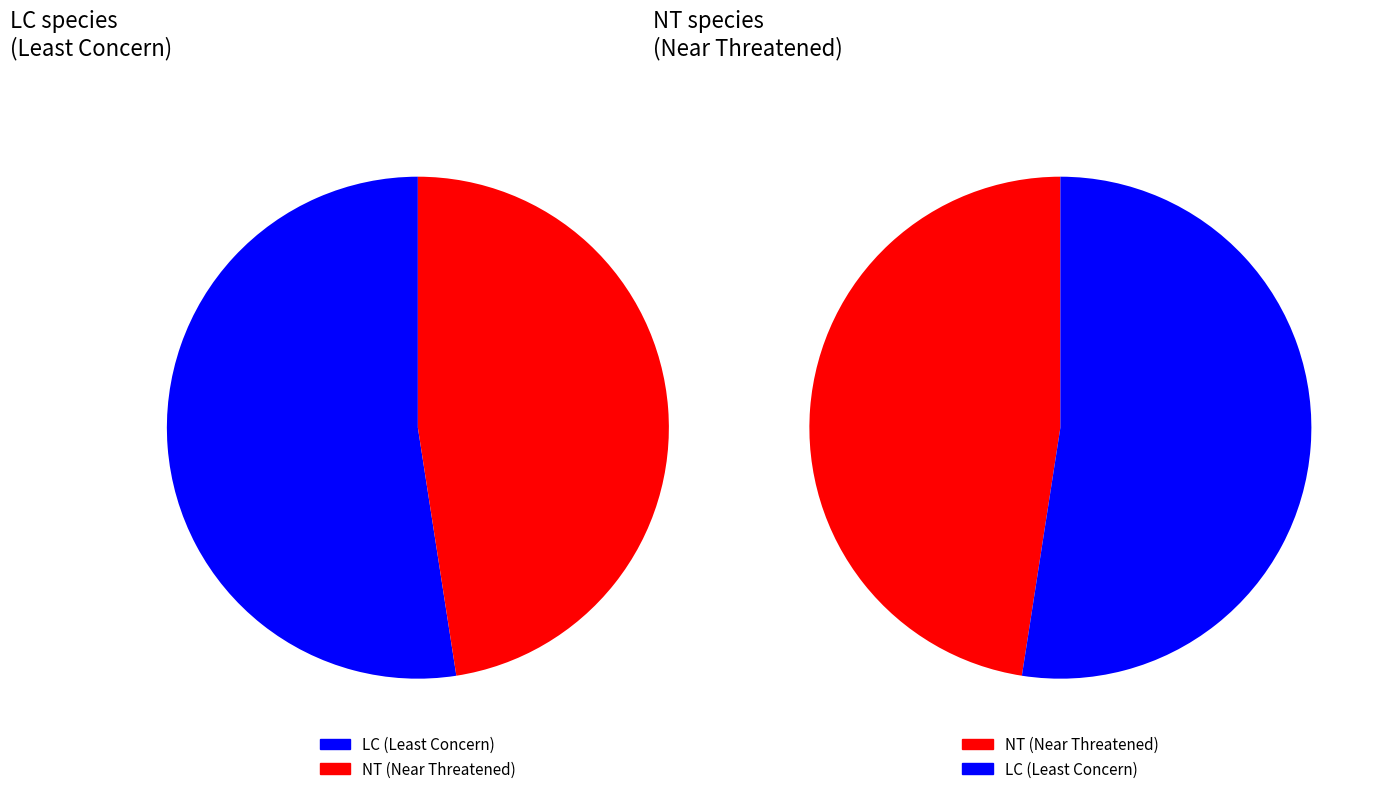

Rank the series by their maximum value, from lowest to highest.

NT, LC